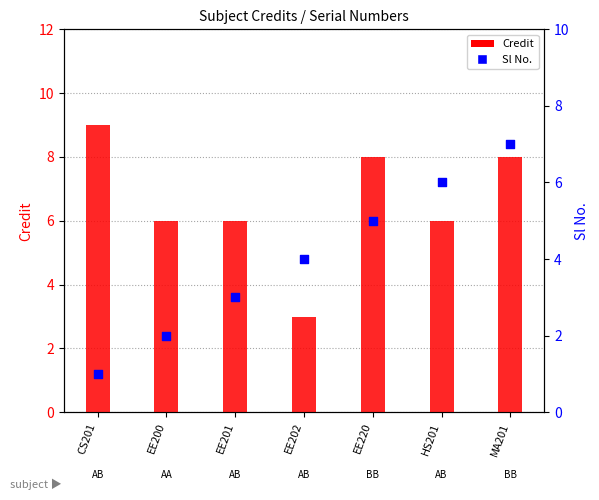

Is the value of Credit at EE200 greater than the value of Sl No. at EE201?

Yes